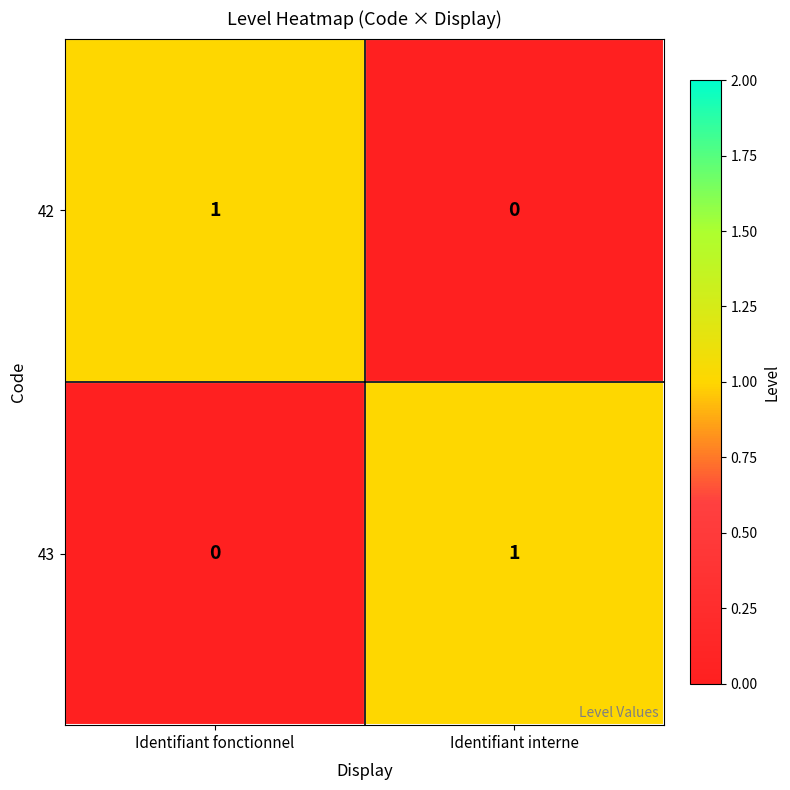

Is the value of 42 at Identifiant fonctionnel greater than the value of 43 at Identifiant fonctionnel?

Yes